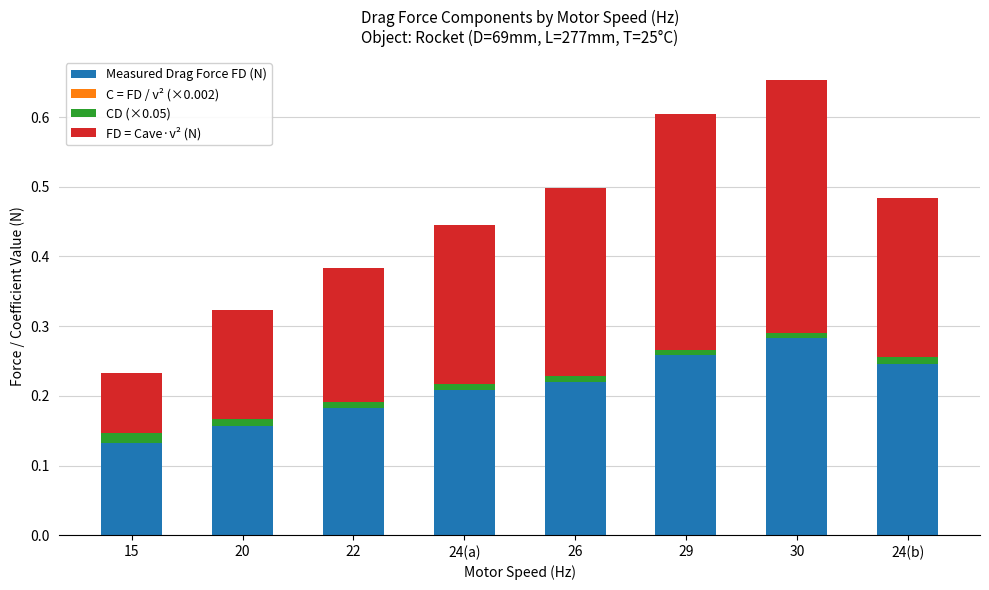

Which category has the highest value in the Measured Drag Force FD (N) series?

30